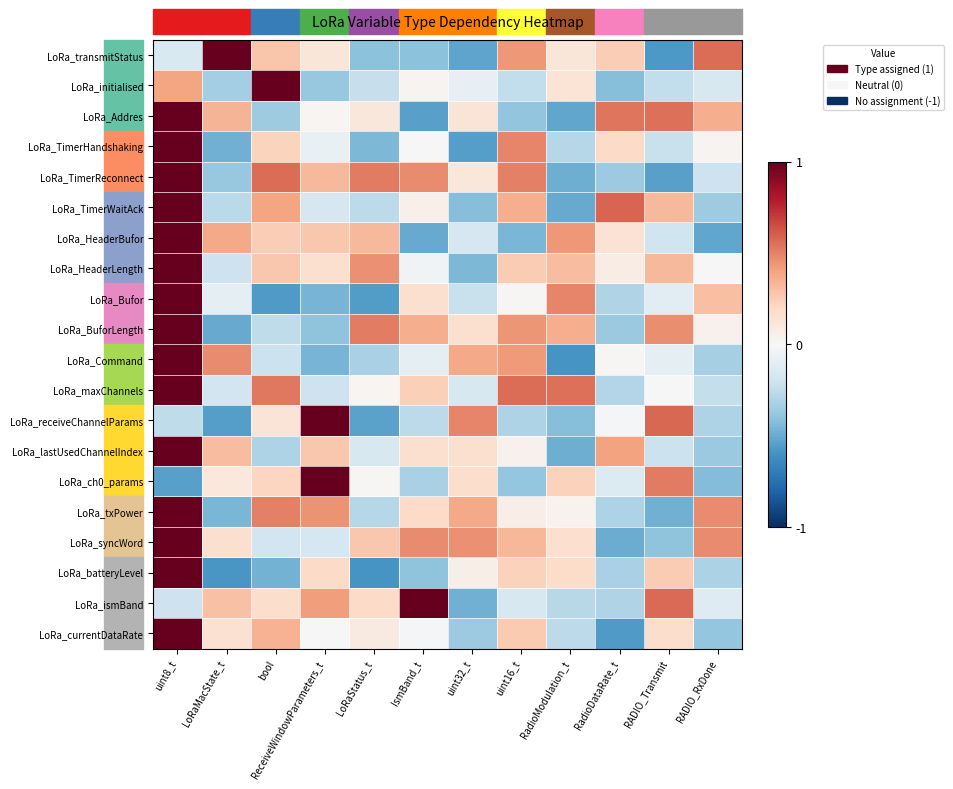

Which series has the largest range (max minus min)?

LoRa_batteryLevel